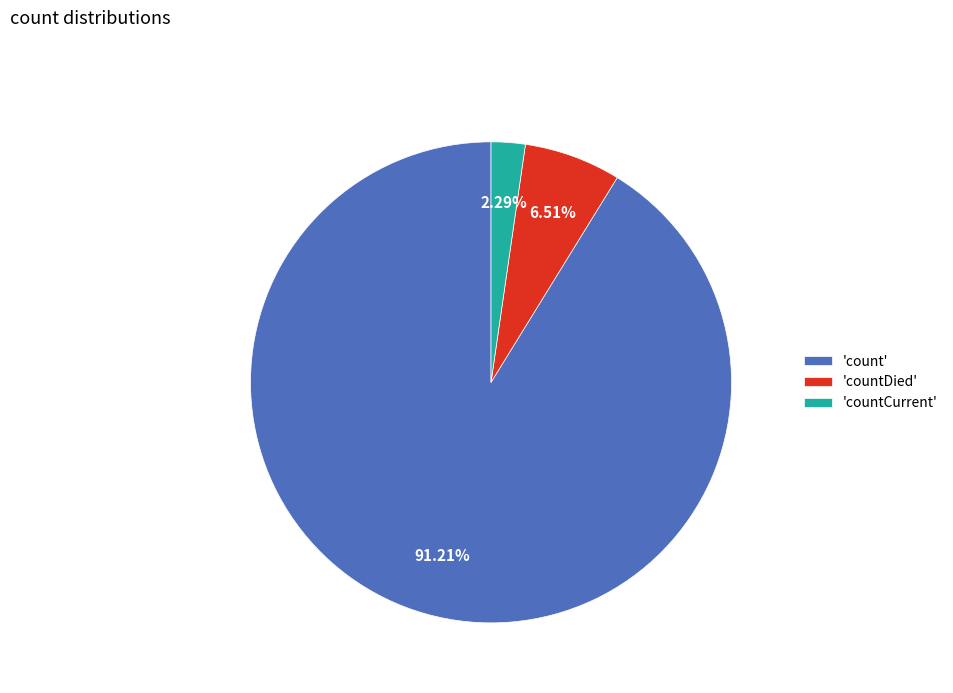

Which category has the smallest portion of the pie?

'countCurrent'